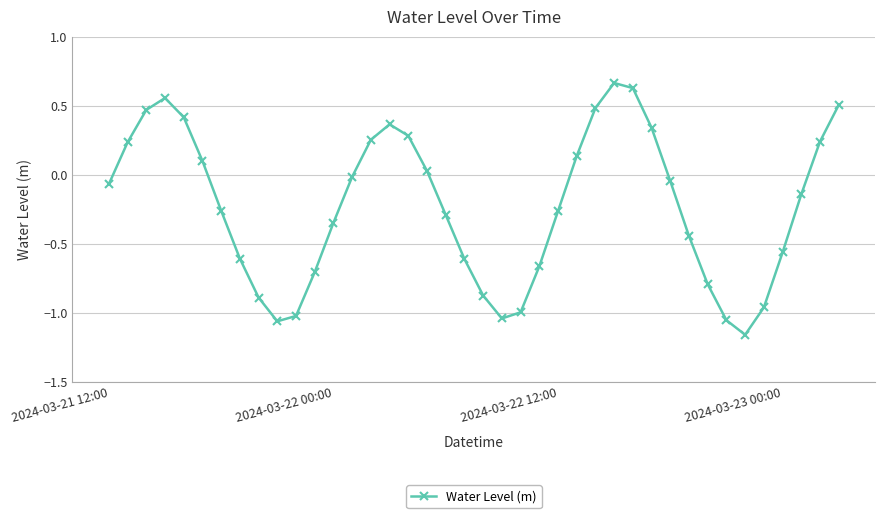

What is the average value?

-0.2